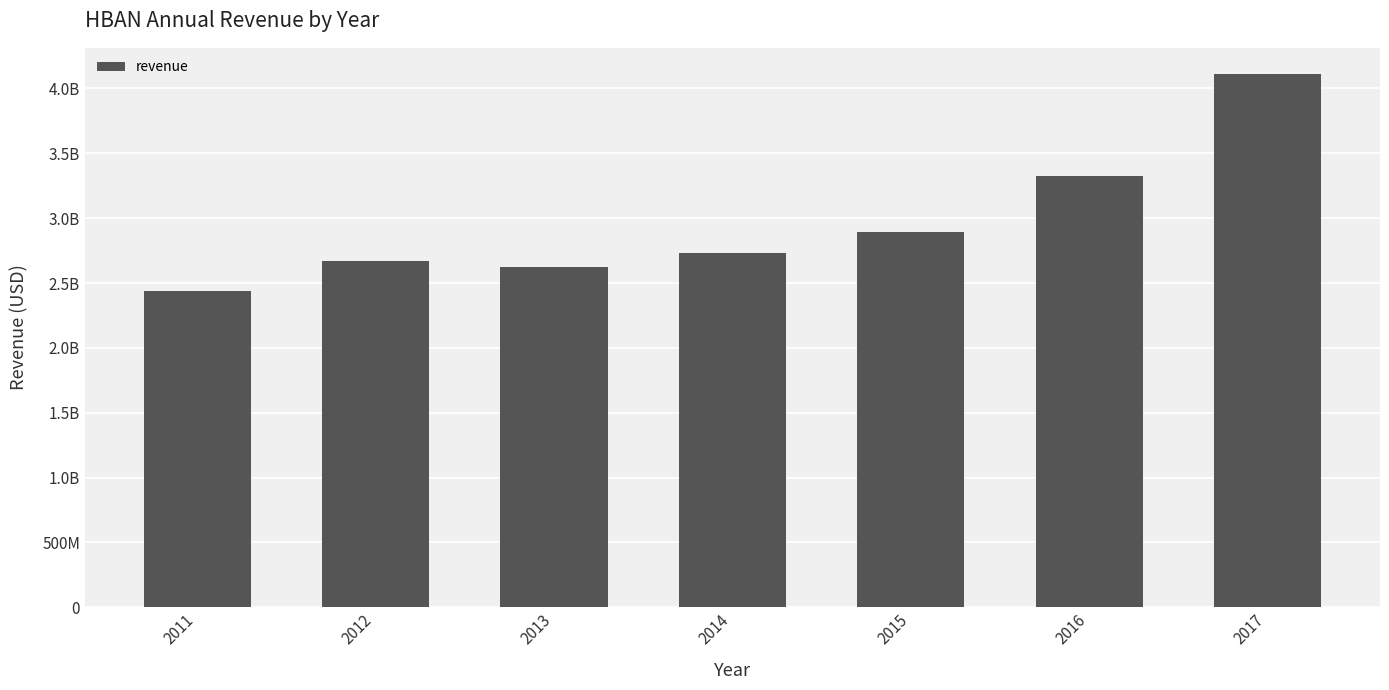

Reading left to right, transcribe all the data shown in this chart.

2435734000	2669457000	2626759000	2735331000	2890000000	3328000000	4108000000